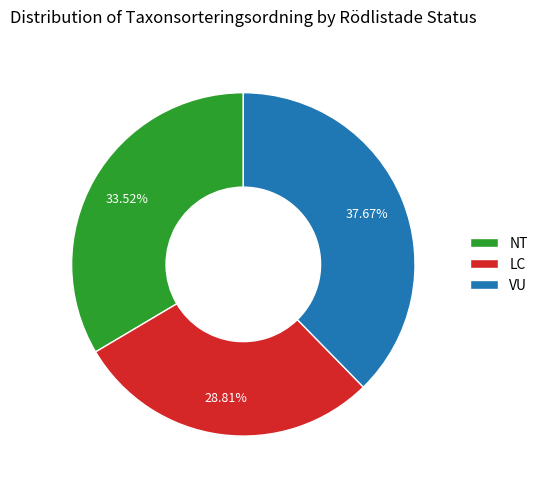

Approximately how many times larger is the value at LC compared to NT?

0.9